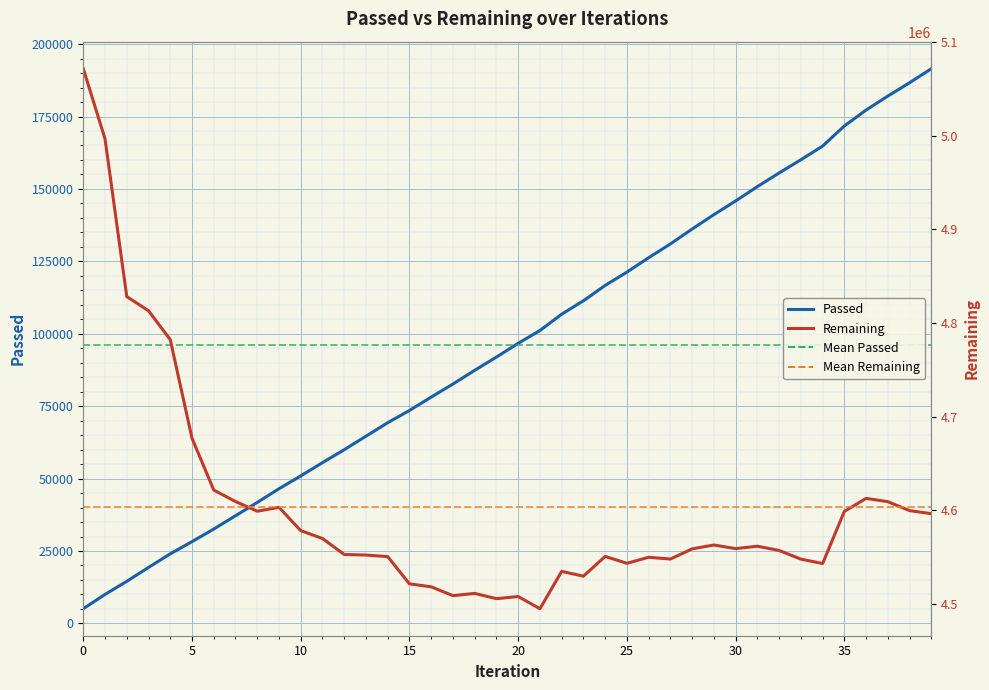

True or false: Remaining and Passed intersect in this chart.

False